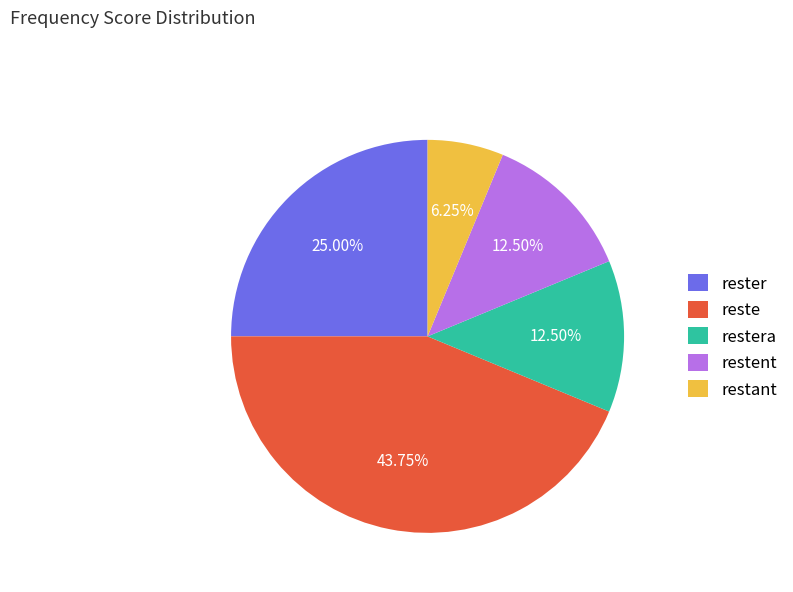

Is there any slice that represents more than half of the pie?

No